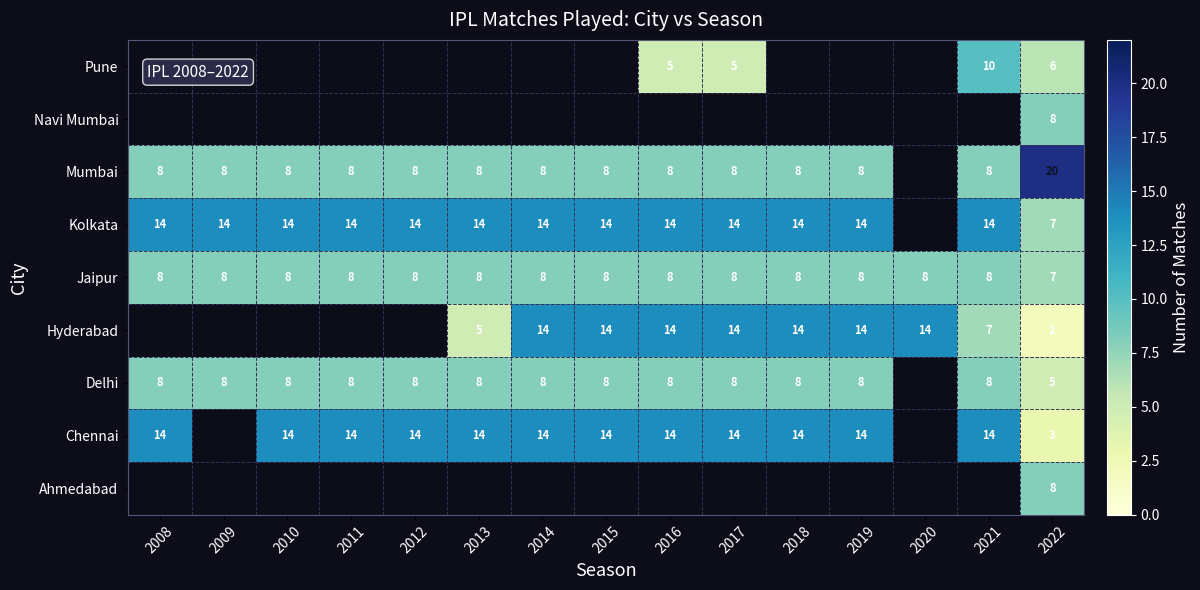

Is it true that Kolkata equals 14 at 2009?

True